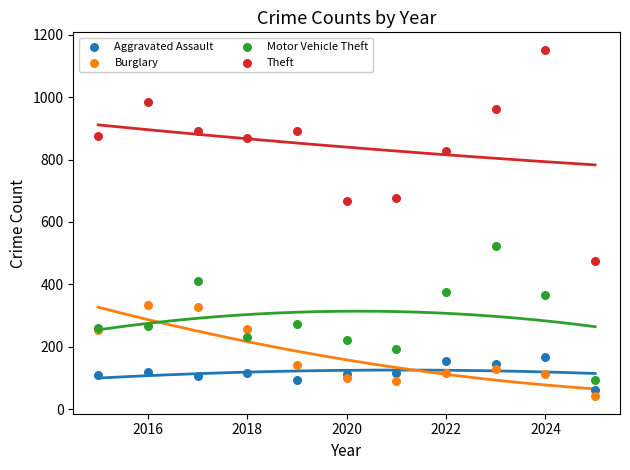

In the Theft series, what Y value is closest to 813?

827